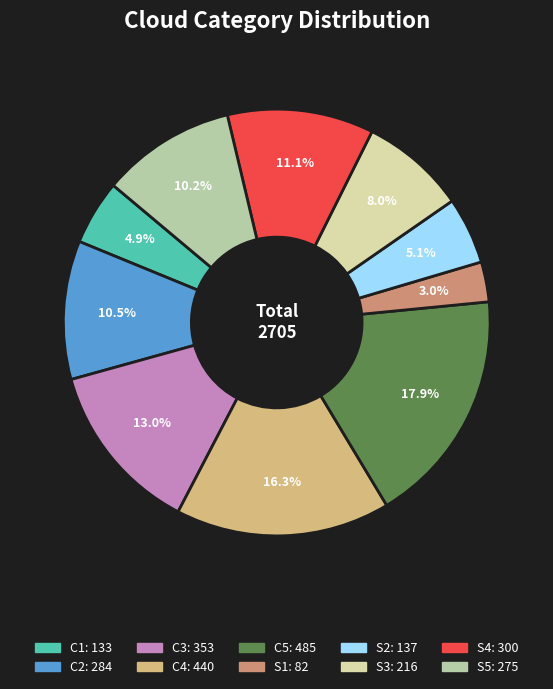

To the nearest percent, what is the combined percentage of C3 and C1?

18%